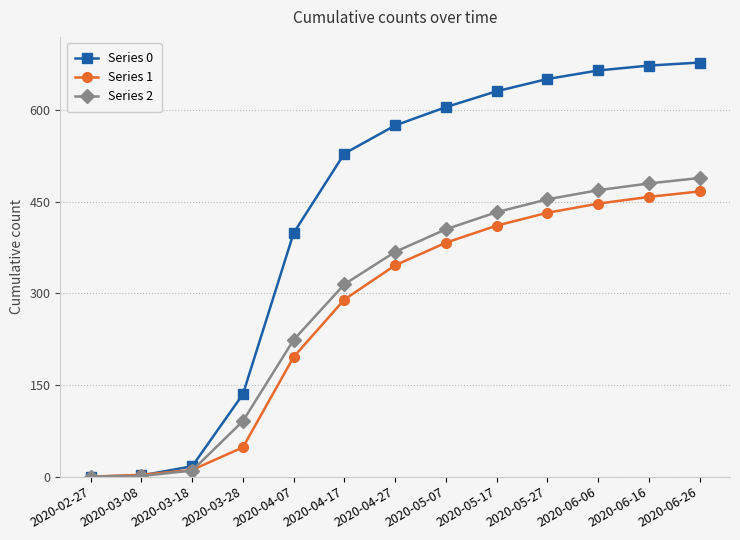

How many distinct data groups are displayed?

3